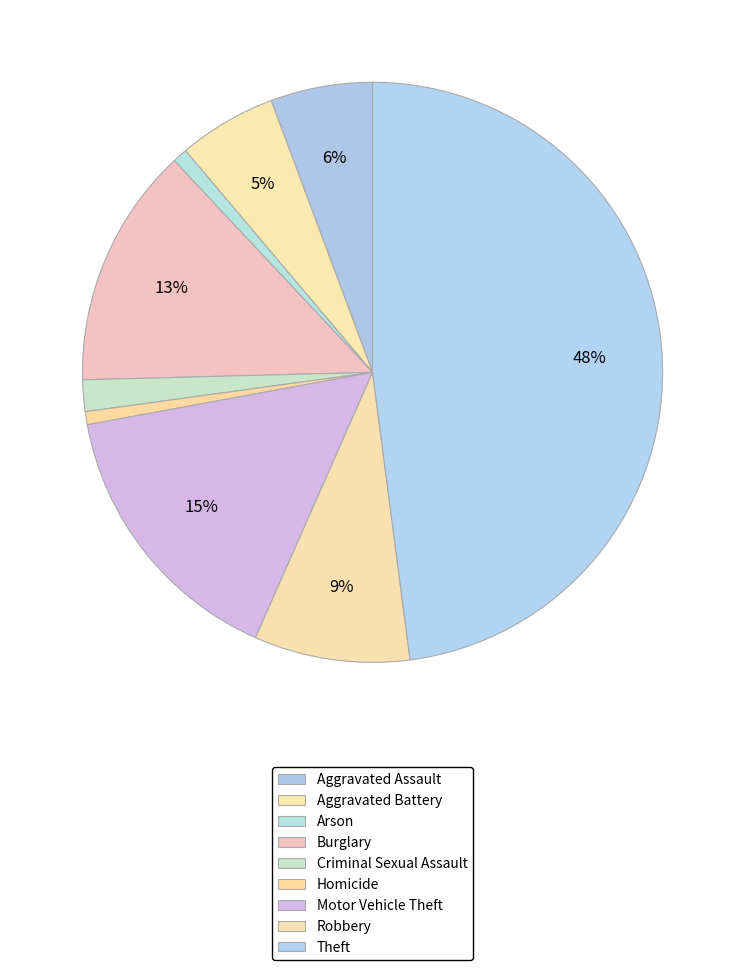

To the nearest percent, what percentage of the pie is Theft?

48%